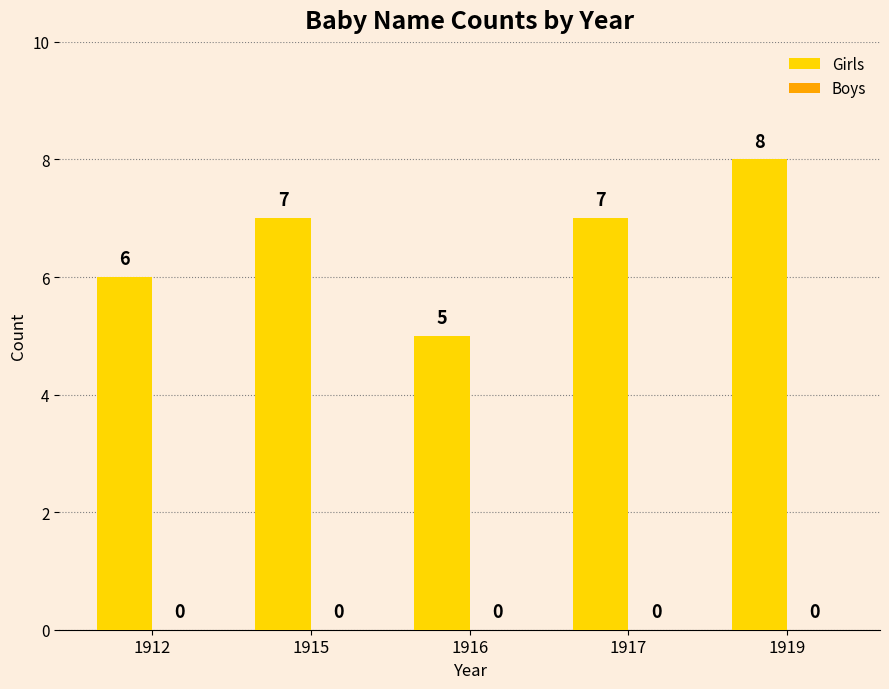

Which label corresponds to the largest value in the chart?

1919